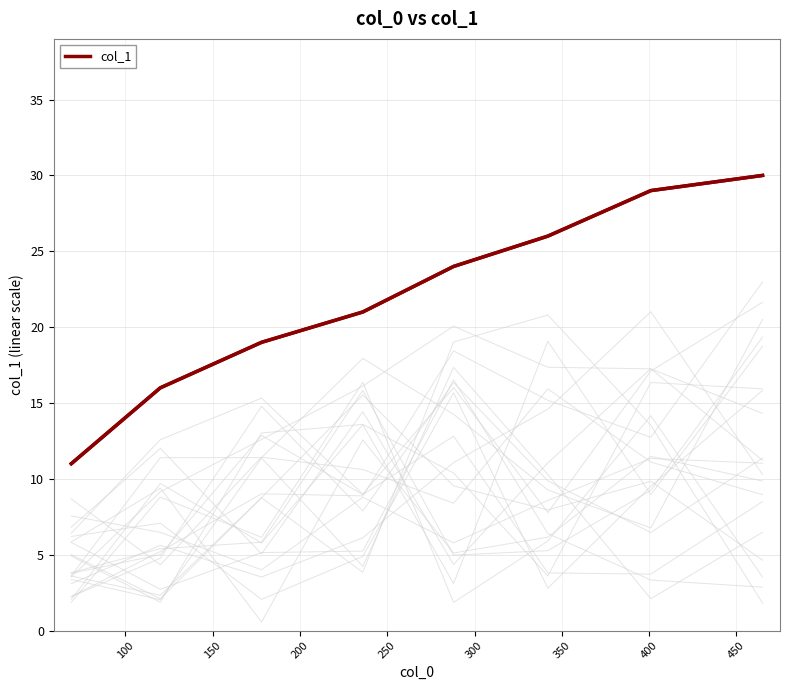

Reading right to left, extract all data points from this chart.

30	29	26	24	21	19	16	11